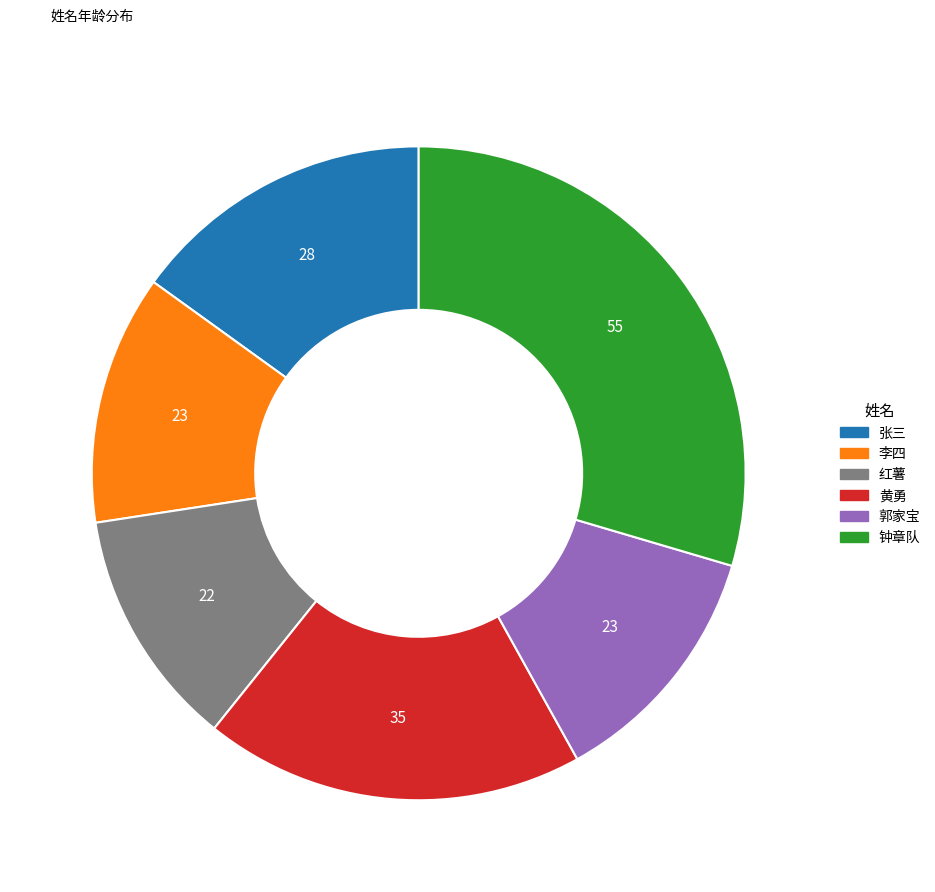

True or false: 郭家宝 accounts for 12% of the total.

True